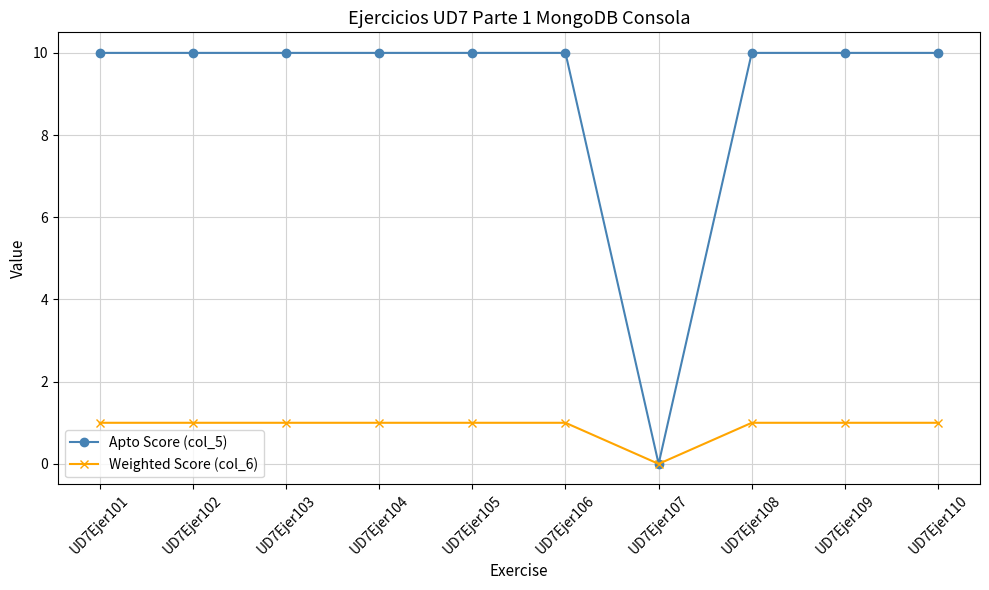

Rank the series at UD7Ejer102 from lowest to highest value.

Weighted Score (col_6), Apto Score (col_5)